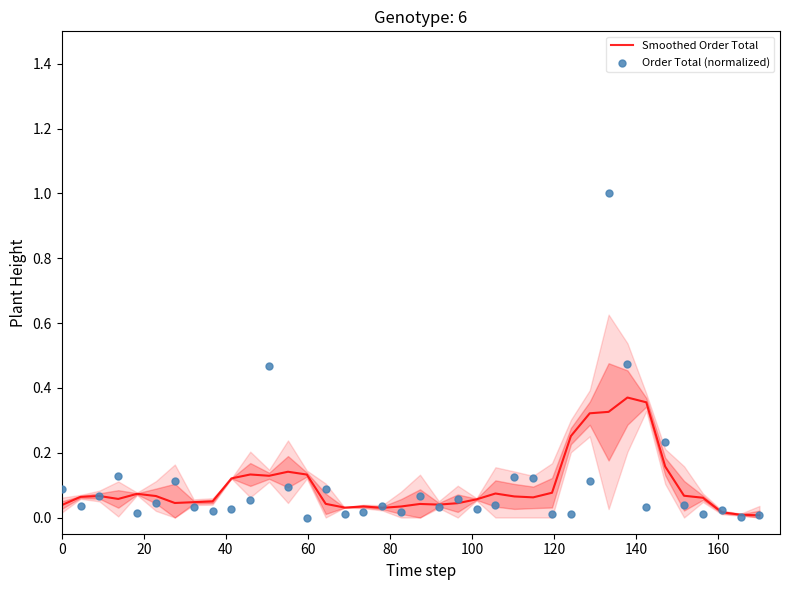

At how many categories does at least one series exceed 0?

38